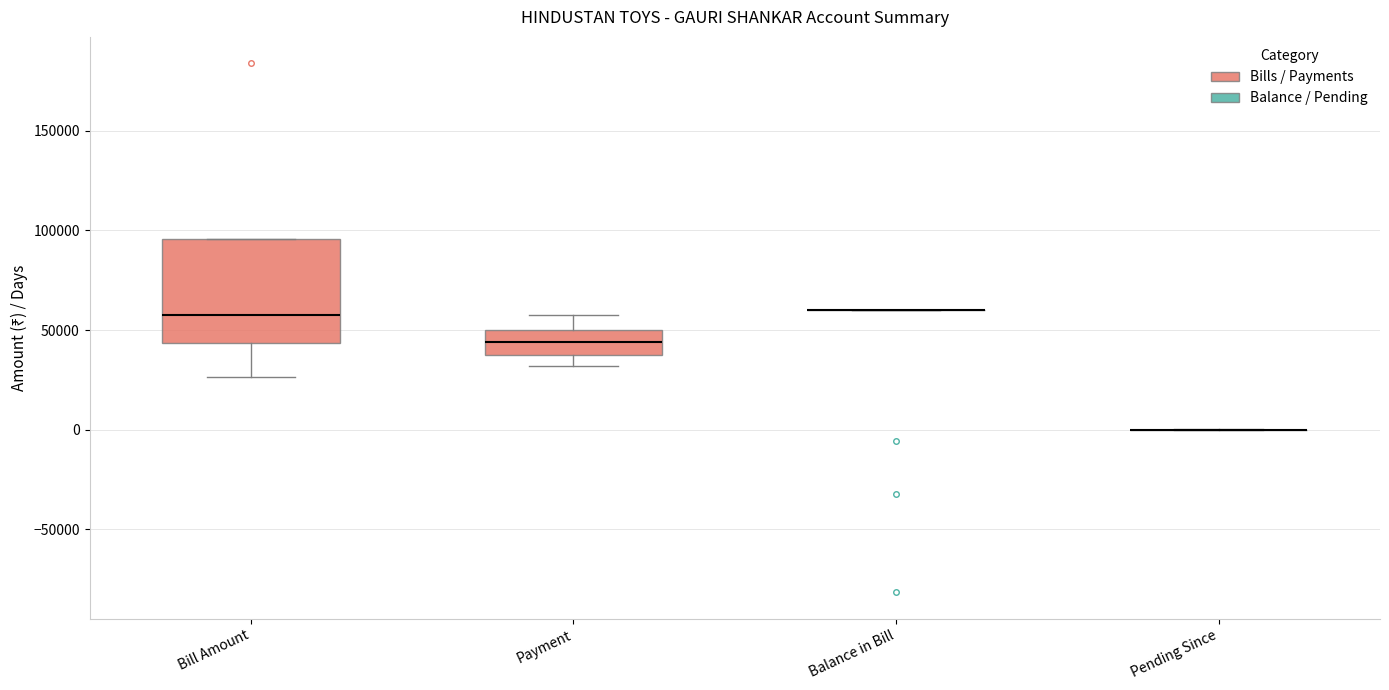

Reading left to right, read every box against the y-axis: the position of its median line, the range the box covers, and the ends of its whiskers. The values are not printed on the chart, so give them approximately, as read against the axis.

Bill Amount: median 60000, box 45000 to 95000, whiskers 25000 to 95000
Payment: median 45000, box 40000 to 50000, whiskers 30000 to 60000
Balance in Bill: box collapsed to a line at 60000, whiskers 60000 to 60000
Pending Since: box collapsed to a line at 0, whiskers 0 to 0